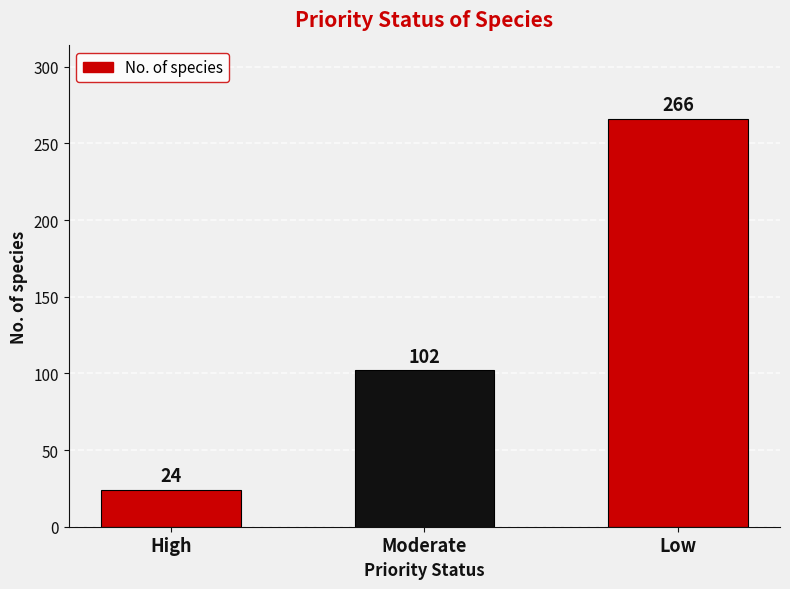

What is the minimum value shown in the chart?

24